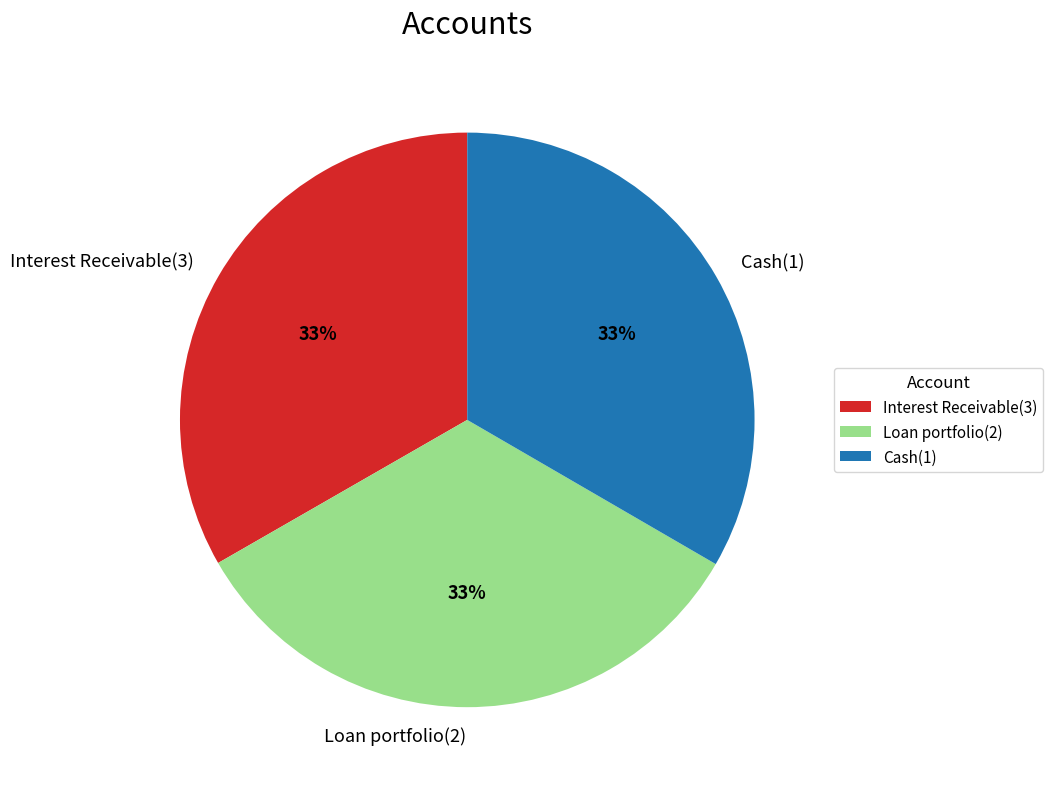

To the nearest percent, what portion does Interest Receivable(3) represent?

33%